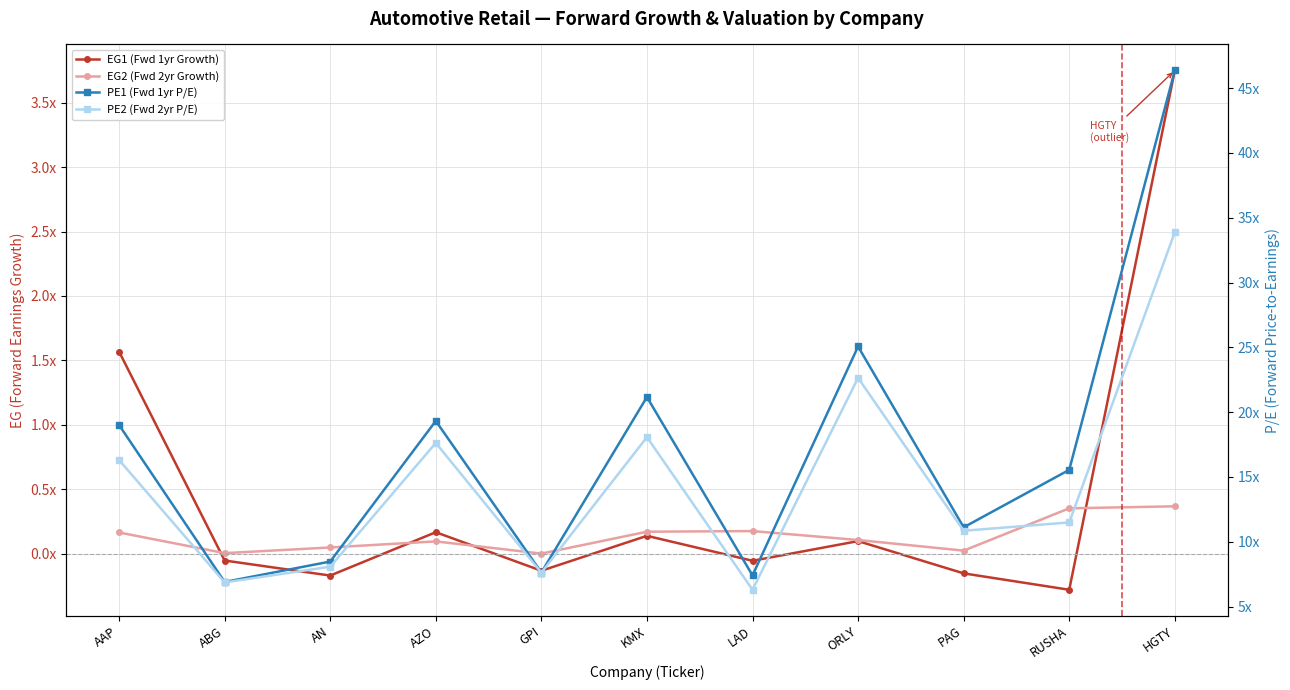

Where is the first local minimum for PE2 (Fwd 2yr P/E)?

ABG